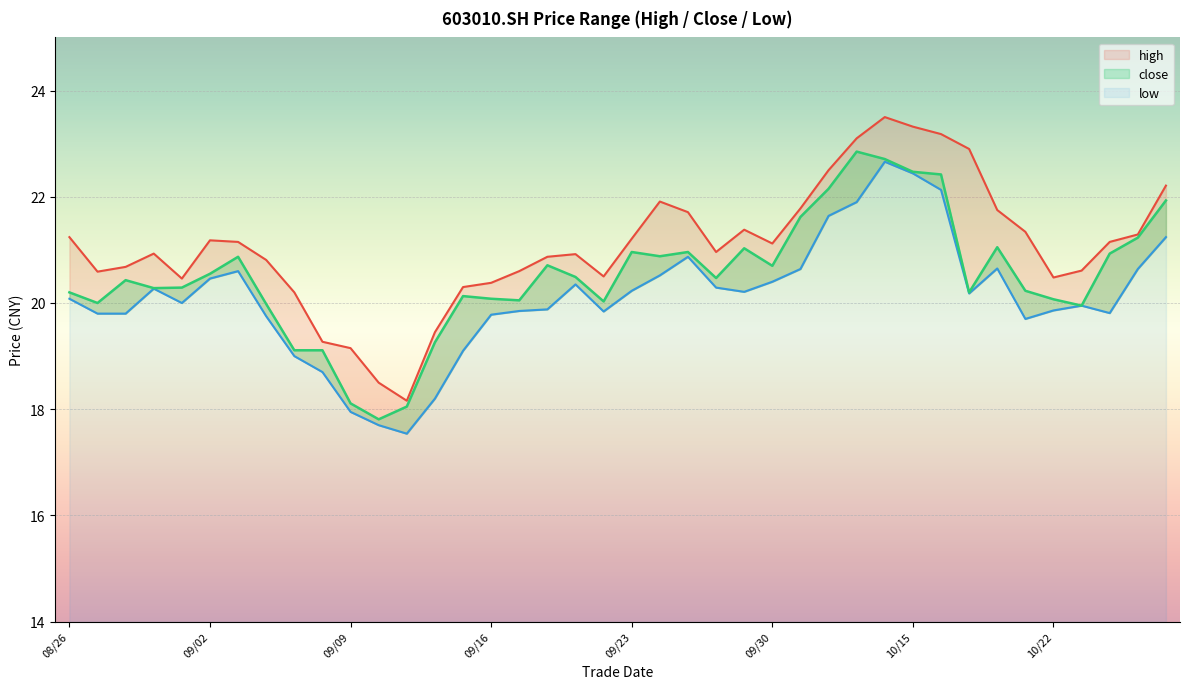

Reading left to right, list all the values displayed in this chart.

close: 20.2	20.0	20.4	20.3	20.3	20.6	20.9	20.0	19.1	19.1	18.1	17.8	18.1	19.3	20.1	20.1	20.1	20.7	20.5	20.0	21.0	20.9	21.0	20.5	21.0	20.7	21.6	22.1	22.9	22.7	22.5	22.4	20.2	21.1	20.2	20.1	19.9	20.9	21.2	21.9
high: 21.2	20.6	20.7	20.9	20.5	21.2	21.1	20.8	20.2	19.3	19.1	18.5	18.2	19.4	20.3	20.4	20.6	20.9	20.9	20.5	21.2	21.9	21.7	21.0	21.4	21.1	21.8	22.5	23.1	23.5	23.3	23.2	22.9	21.8	21.3	20.5	20.6	21.1	21.3	22.2
low: 20.1	19.8	19.8	20.3	20.0	20.5	20.6	19.8	19.0	18.7	17.9	17.7	17.5	18.2	19.1	19.8	19.9	19.9	20.4	19.8	20.2	20.5	20.9	20.3	20.2	20.4	20.6	21.6	21.9	22.7	22.4	22.1	20.2	20.6	19.7	19.9	19.9	19.8	20.6	21.2